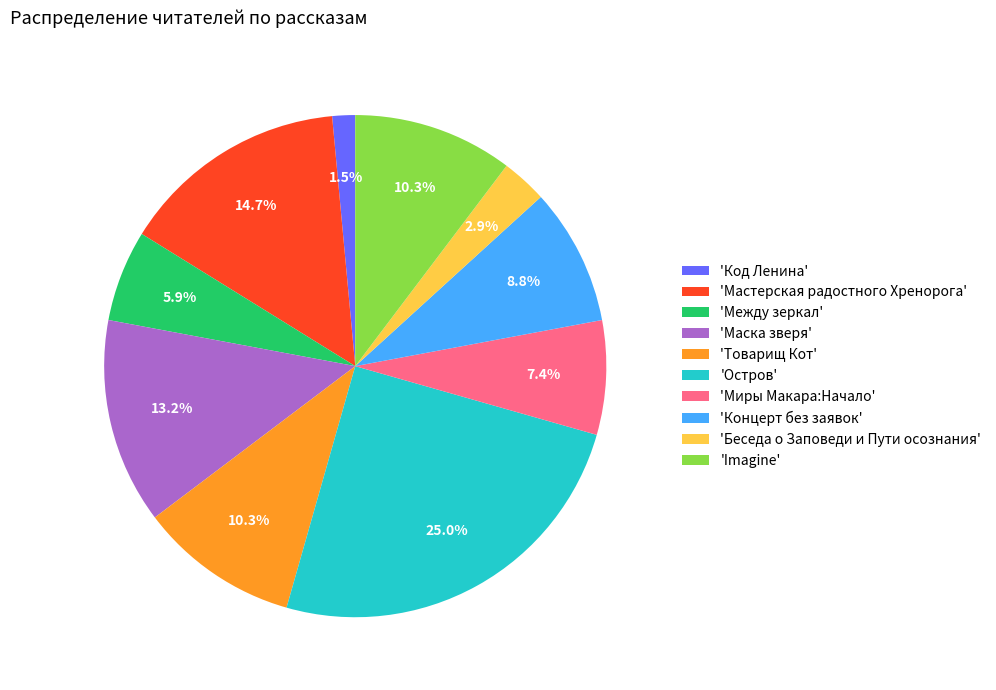

Which has a higher value, 'Остров' or 'Мастерская радостного Хренорога'?

'Остров'